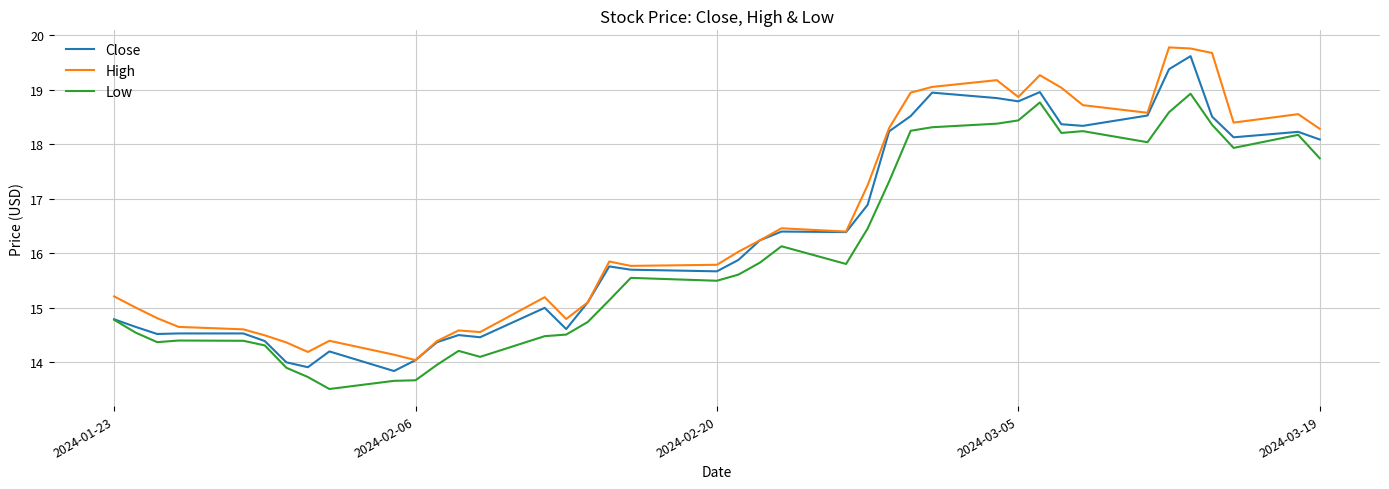

What is the minimum value shown in the chart?

13.5